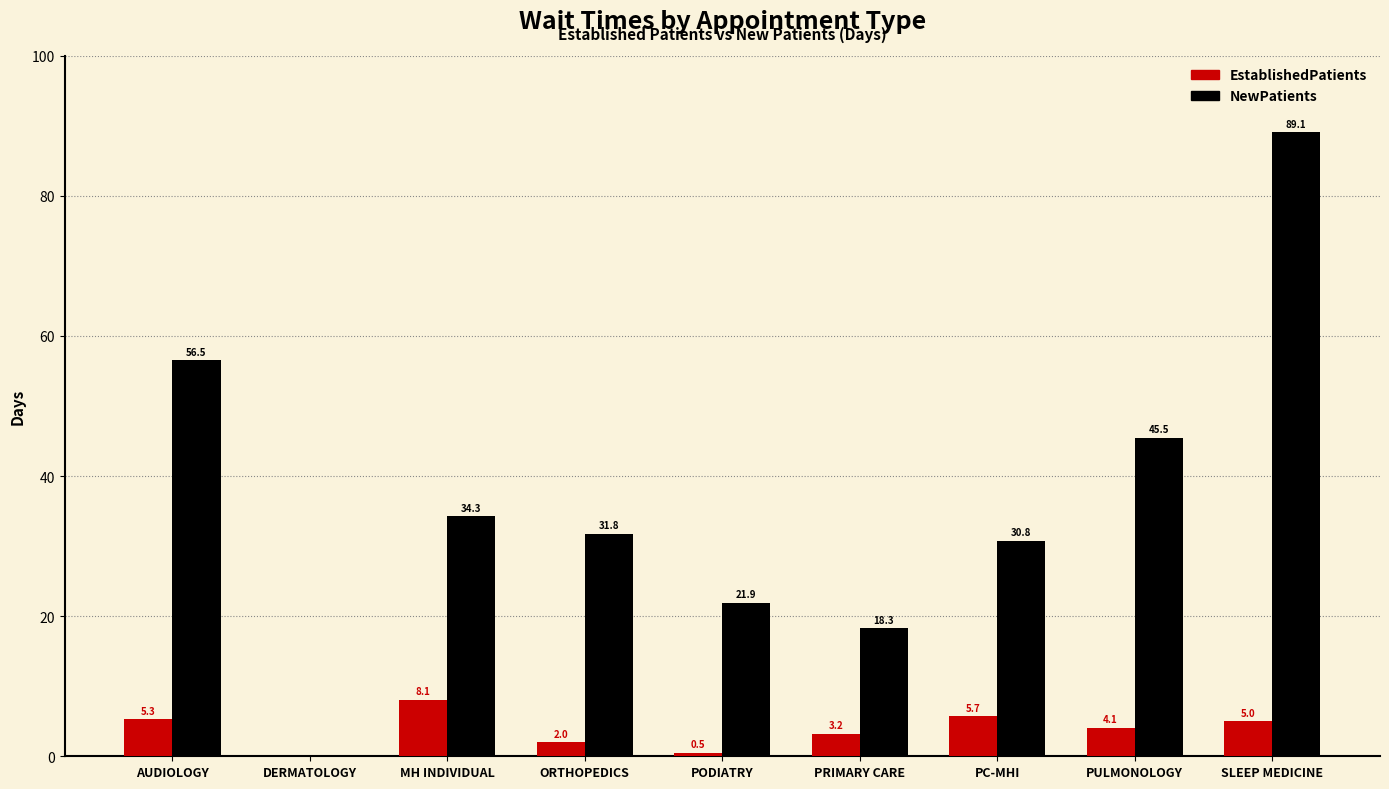

How many groups of bars are there?

9